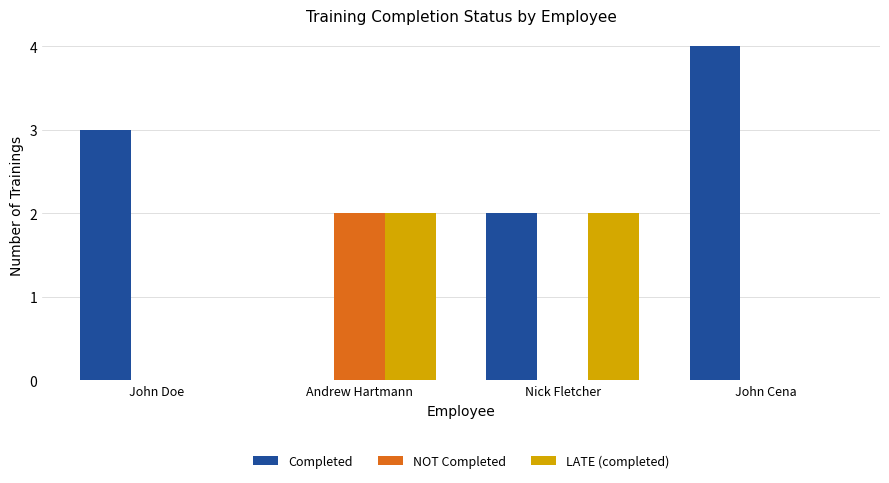

Which series has the largest total across all categories?

Completed